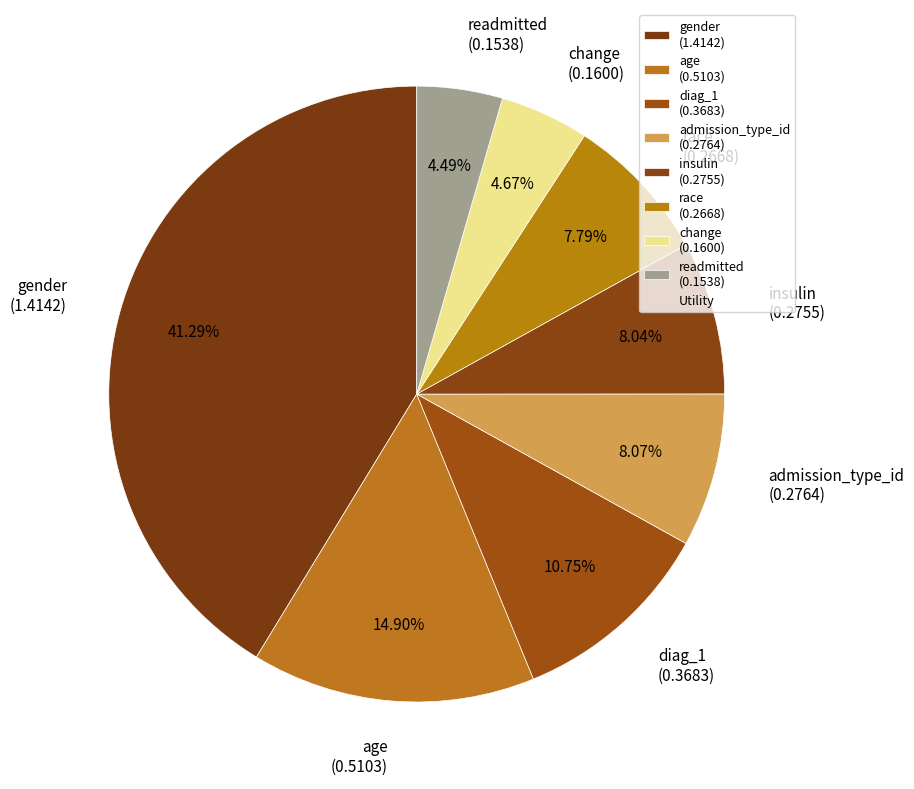

Between gender (1.4142) and change (0.1600), which is larger?

gender (1.4142)